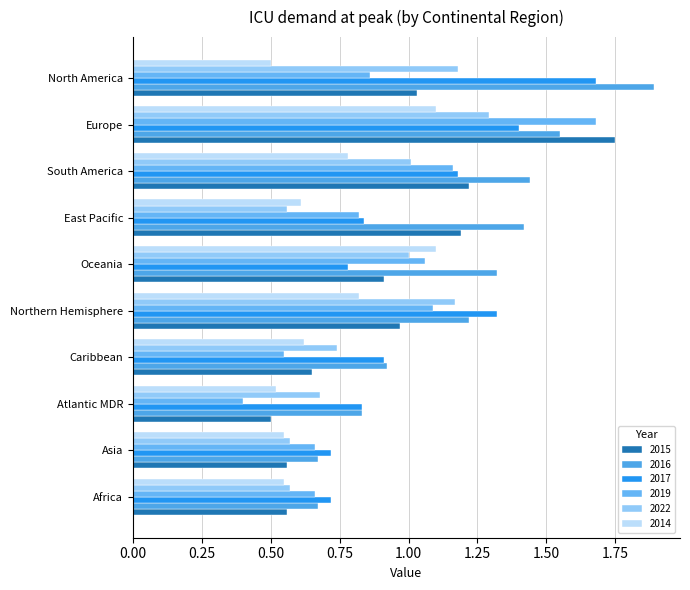

At which category is the sum across all series the highest?

Europe